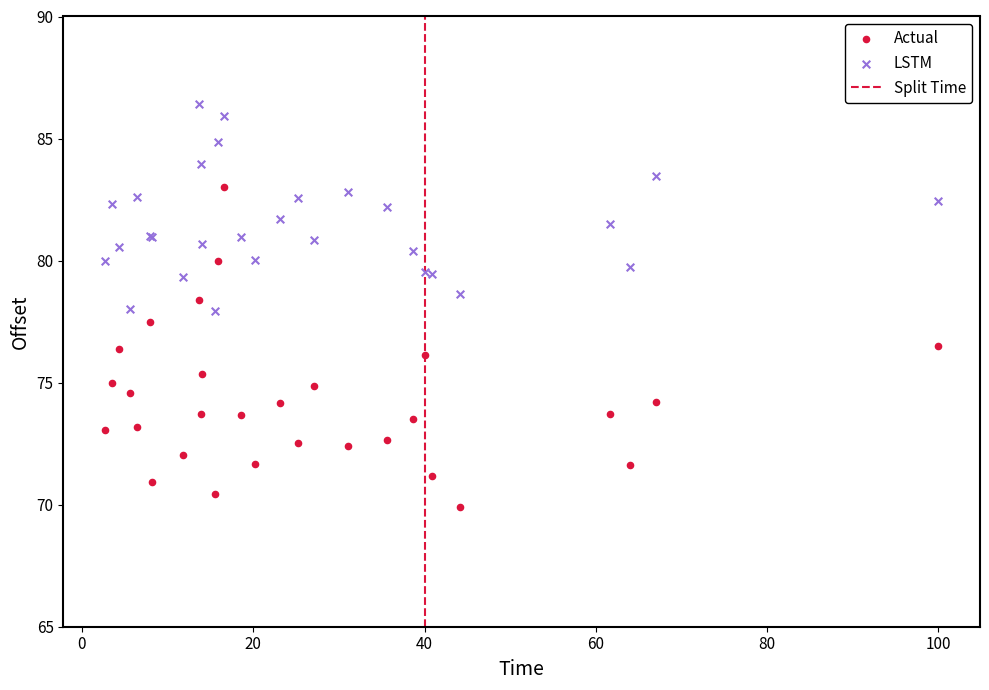

Which series contains the lowest Y value?

Actual